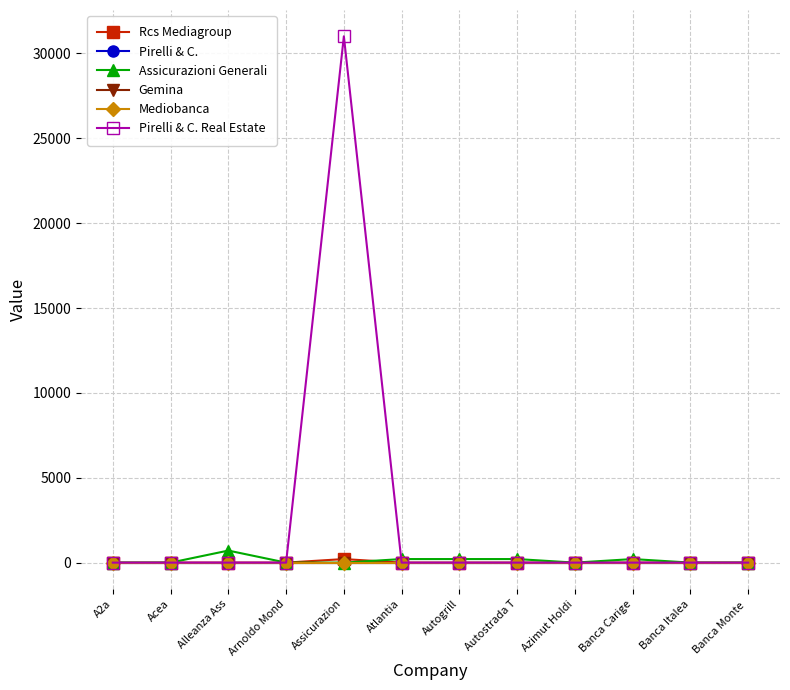

Reading left to right, transcribe all the data shown in this chart.

Rcs Mediagroup: 0	0	0	0	210	0	0	0	0	0	0	0
Pirelli & C.: 0	0	0	0	0	0	0	0	0	0	0	0
Assicurazioni Generali: 0	0	710	0	0	210	210	210	0	210	0	0
Gemina: 0	0	0	0	0	0	0	0	0	0	0	0
Mediobanca: 0	0	0	0	0	0	0	0	0	0	0	0
Pirelli & C. Real Estate: 0	0	0	0	31011	0	0	0	0	0	0	0